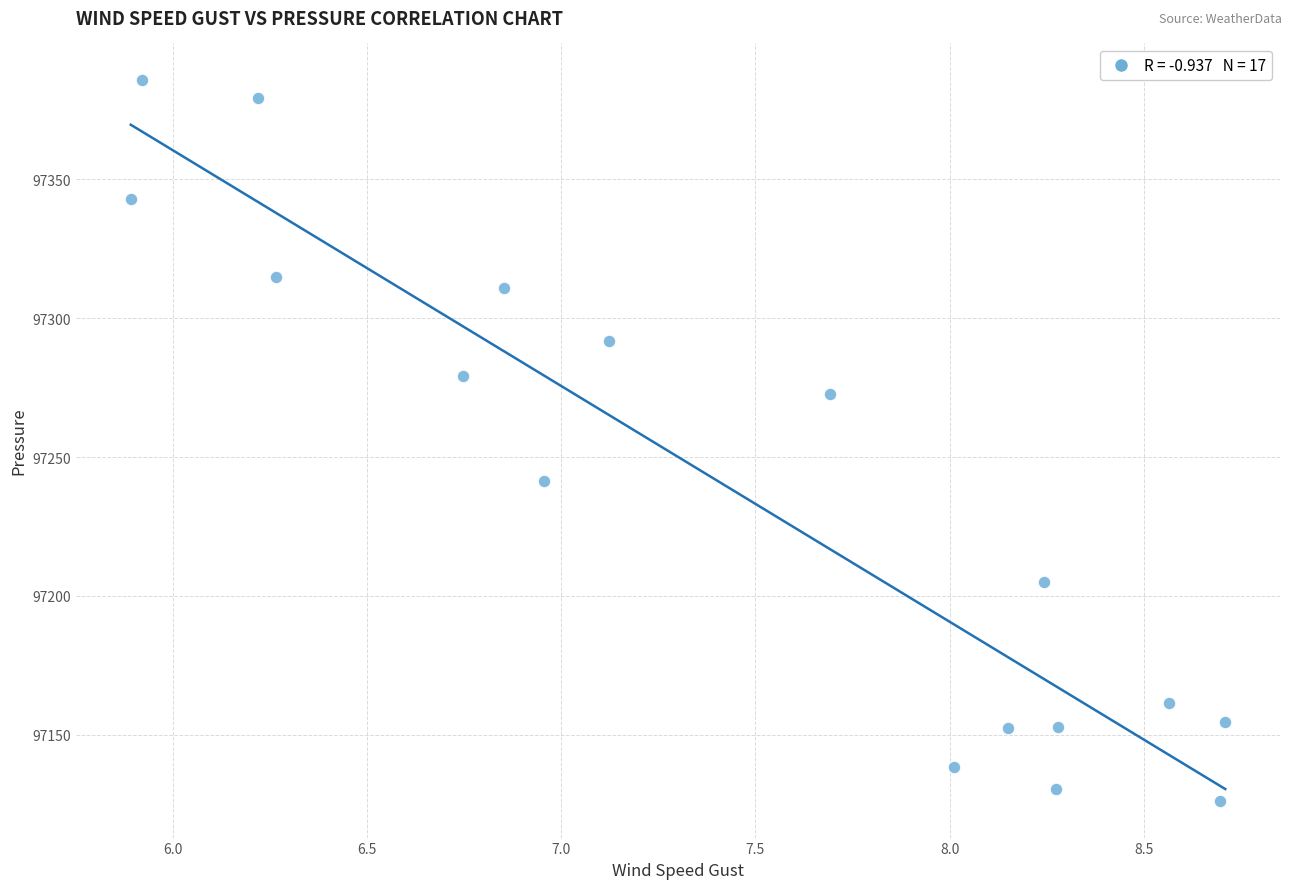

What is the range of Y values (max minus min)?

259.9